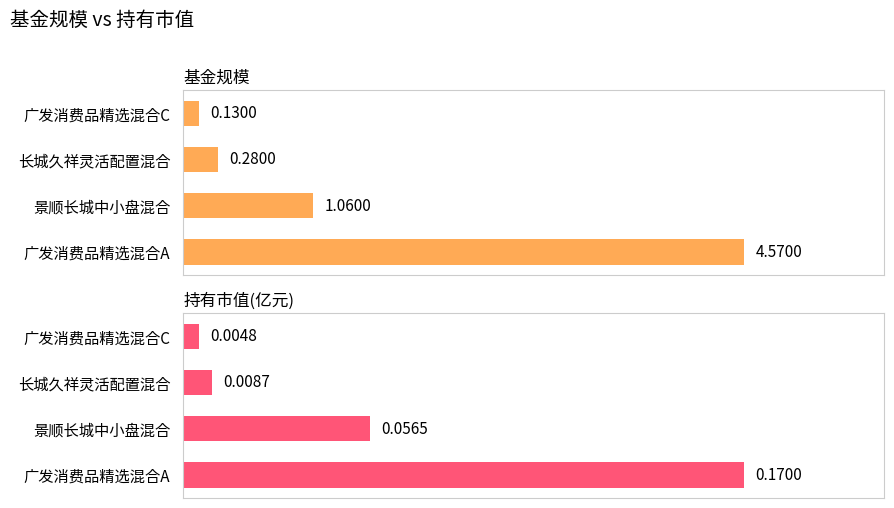

Reading left to right, extract all data points from this chart.

基金规模: 4.6	1.1	0.3	0.1
持有市值(亿元): 0.2	0.1	0.0	0.0